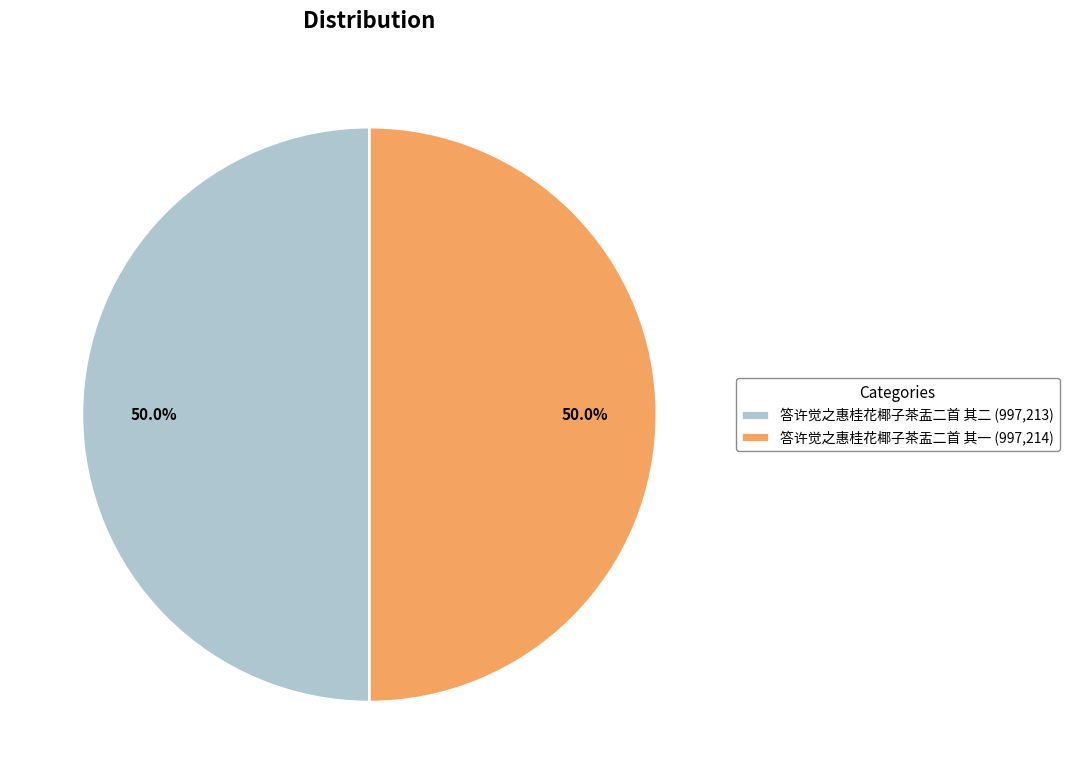

Approximately how many times larger is the value at 答许觉之惠桂花椰子茶盂二首 其一 (997,214) compared to 答许觉之惠桂花椰子茶盂二首 其二 (997,213)?

1.0